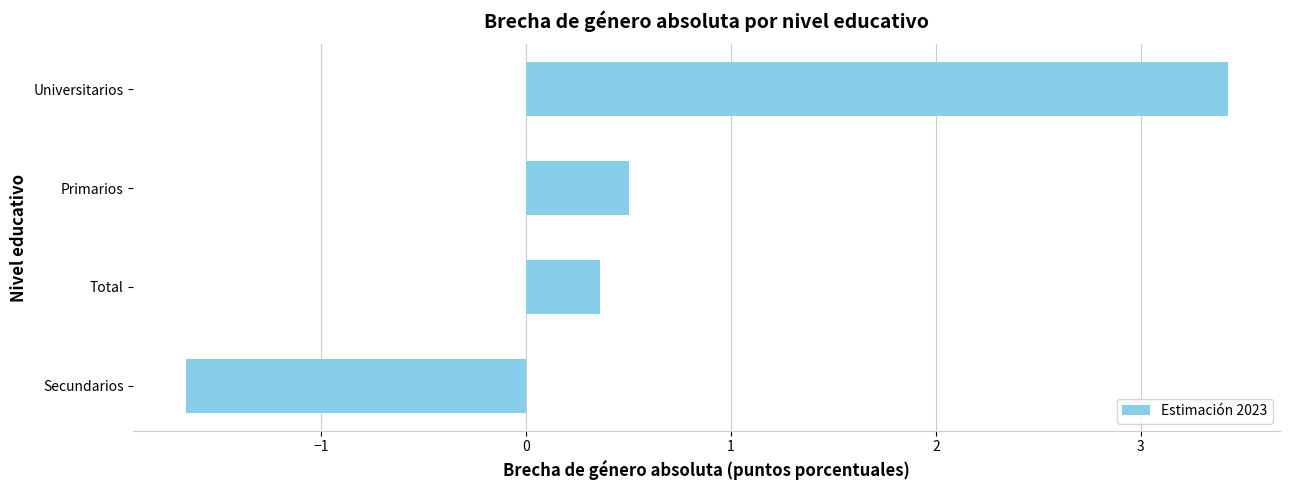

Rank the categories by value from highest to lowest.

Universitarios, Primarios, Total, Secundarios